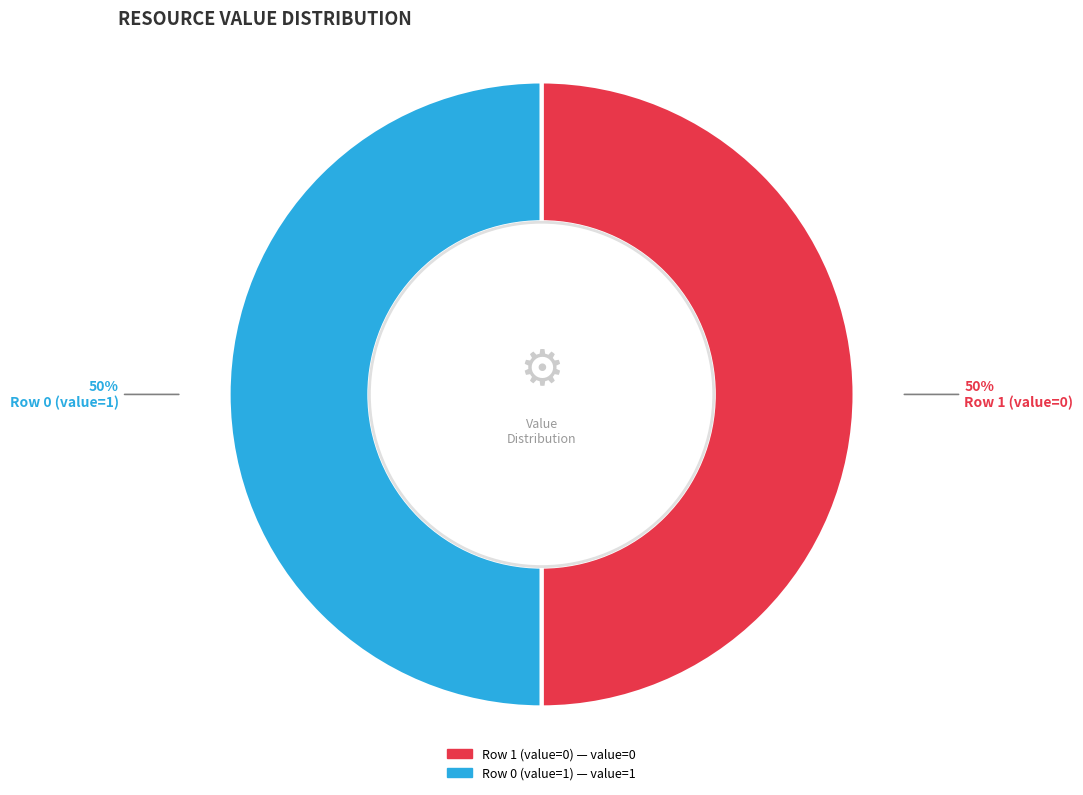

To the nearest percent, what is the difference between the largest and smallest slice percentages?

0%